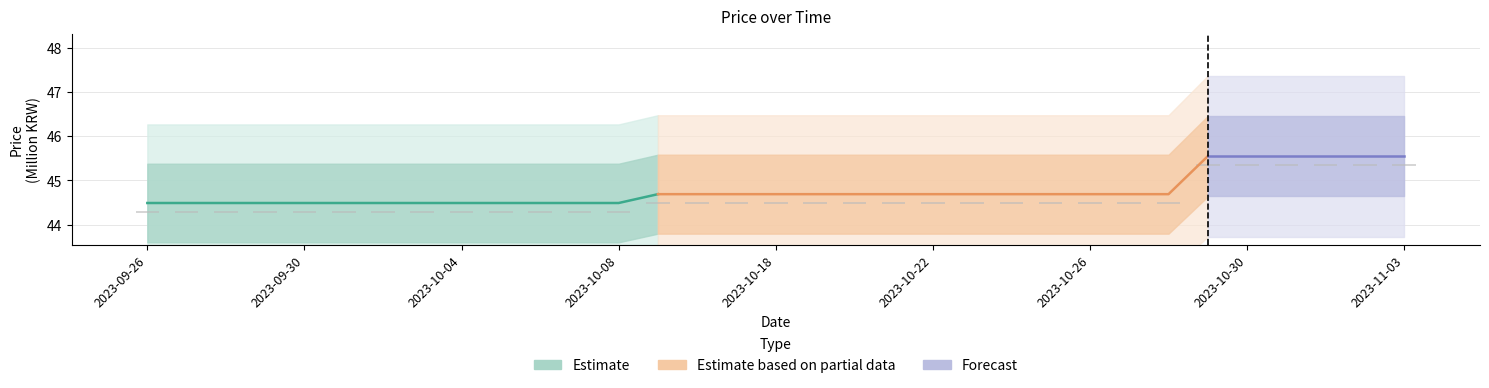

What position from the right is 2023-10-17?

18